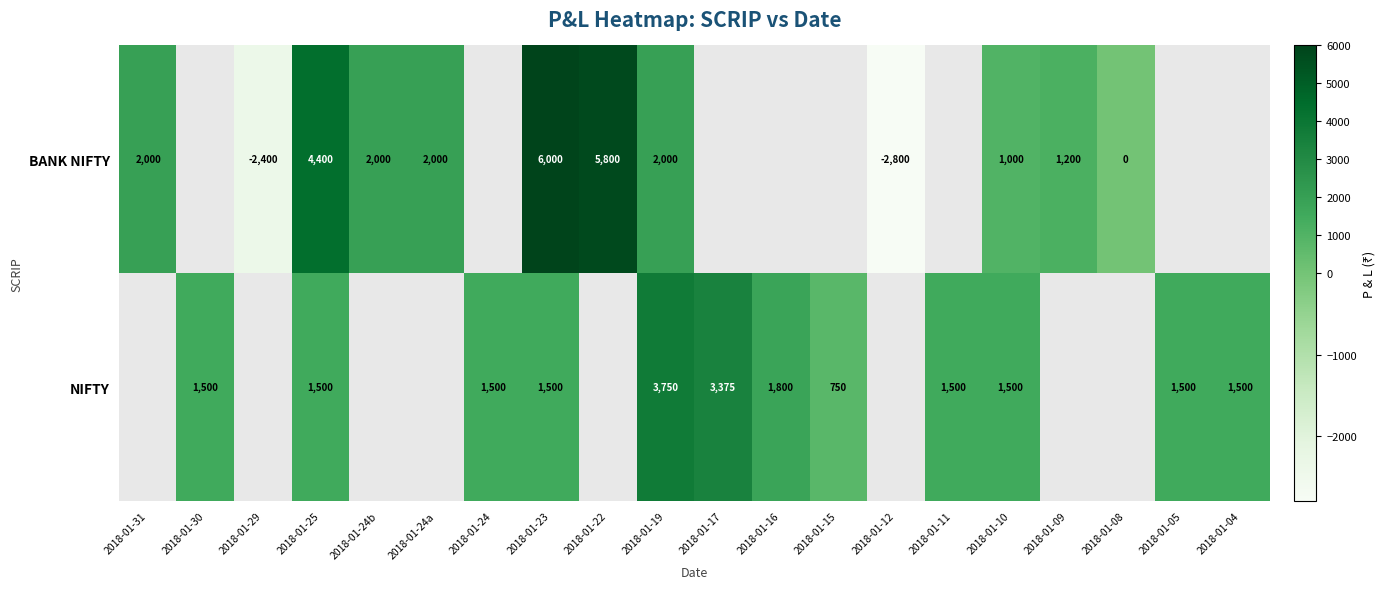

What is the maximum value shown in the chart?

6000.0